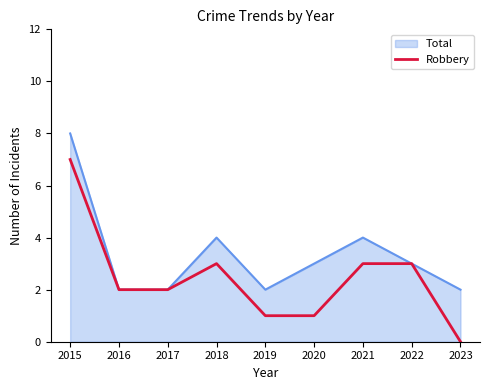

Which series has the largest range (max minus min)?

Robbery